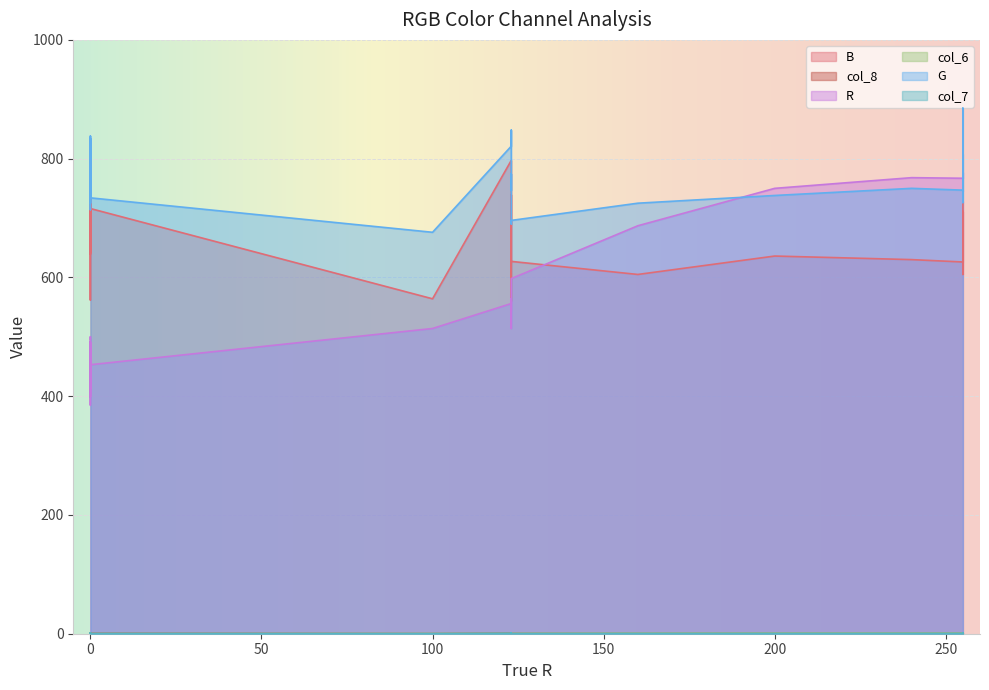

How many interior local peaks does the col_7 series have?

7